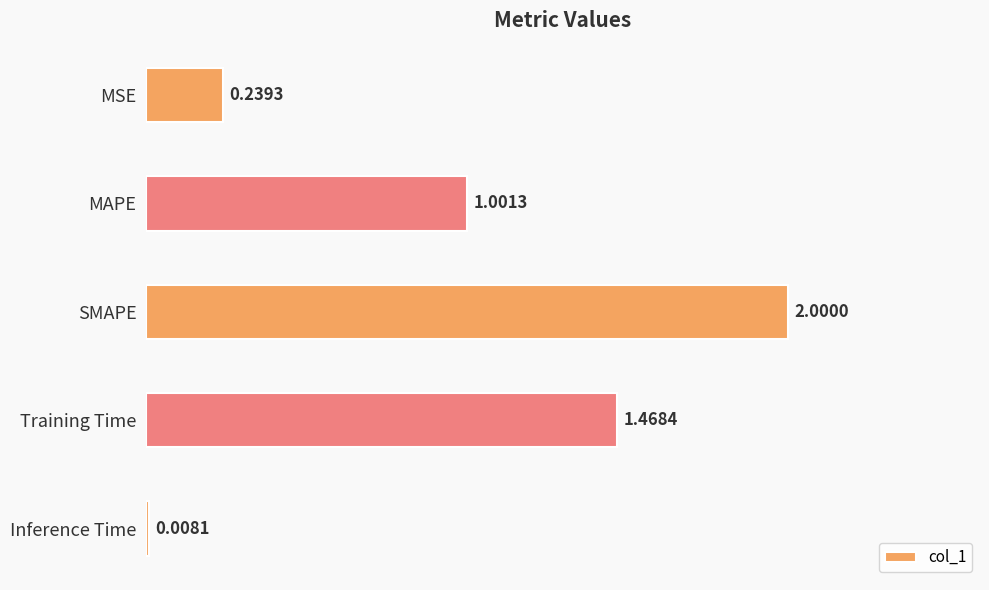

List the labels in order of value, smallest first.

Inference Time, MSE, MAPE, Training Time, SMAPE